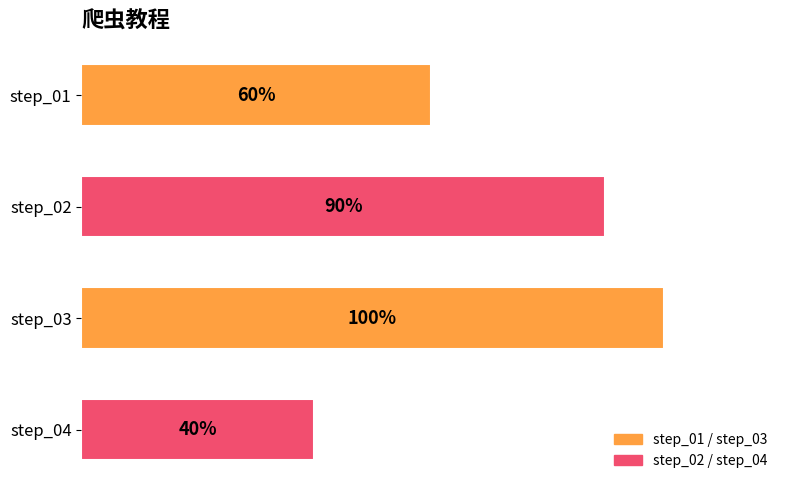

Rank the categories by value from highest to lowest.

step_03, step_02, step_01, step_04